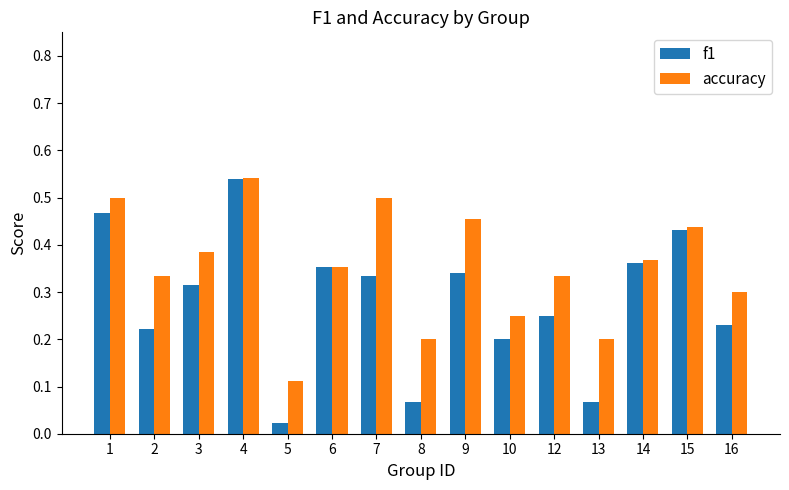

Where is f1 nearest to the value 0?

5